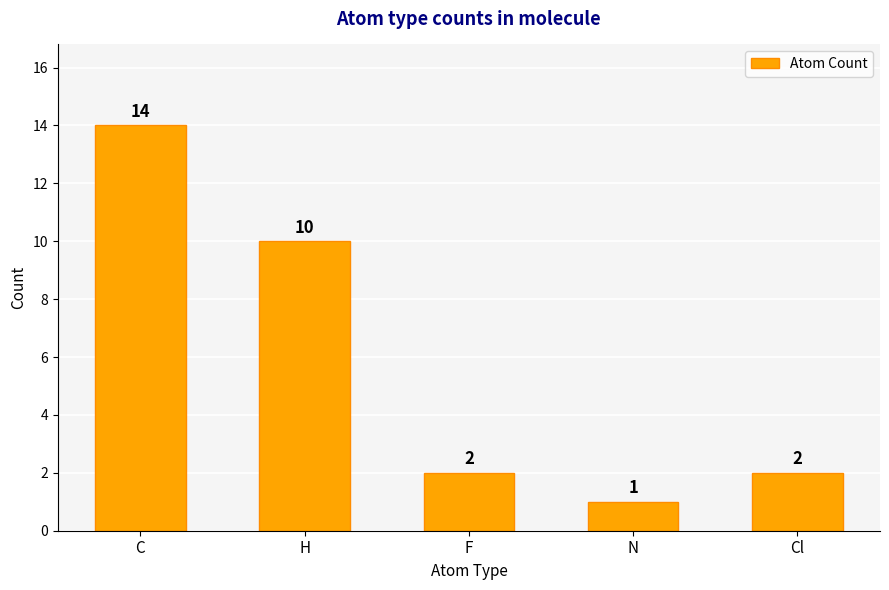

What is the label of the 2nd bar from the right?

N